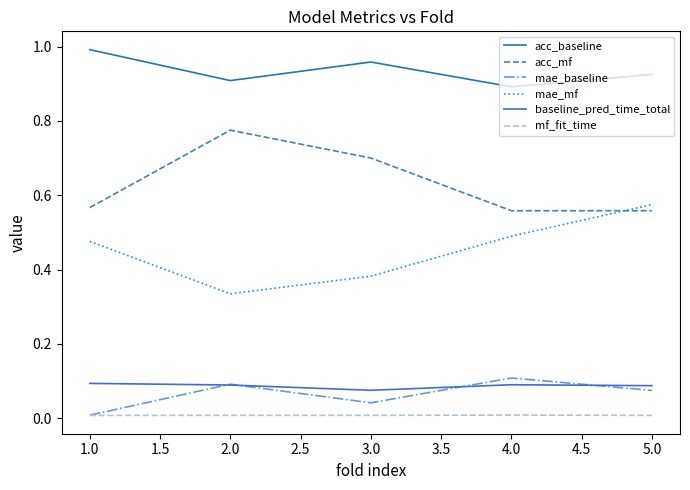

Which series has the largest total across all categories?

acc_baseline